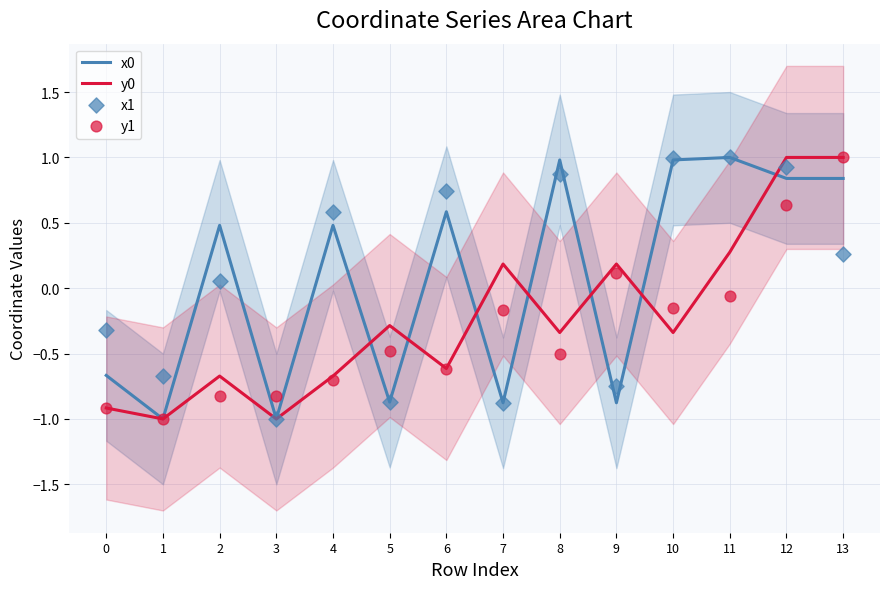

Which series contains the highest Y value?

x0